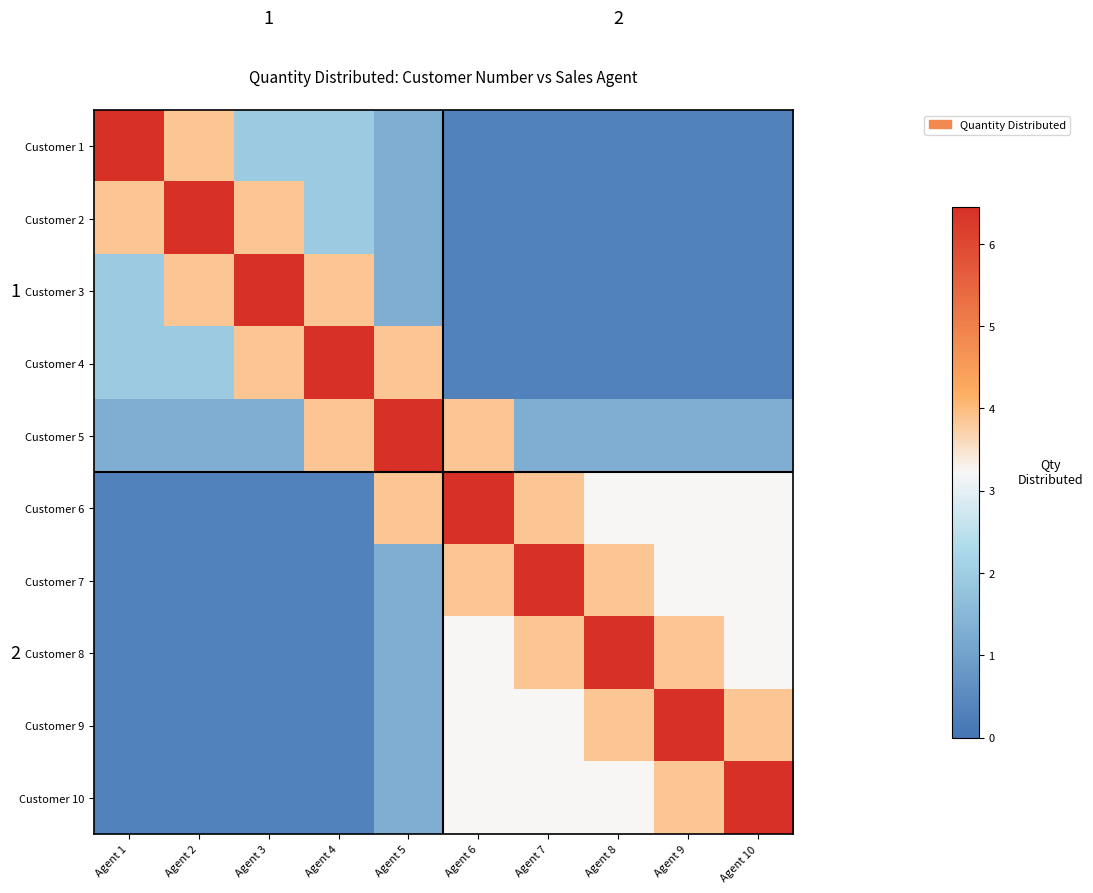

Where is Customer 8 nearest to the value 3?

Agent 6